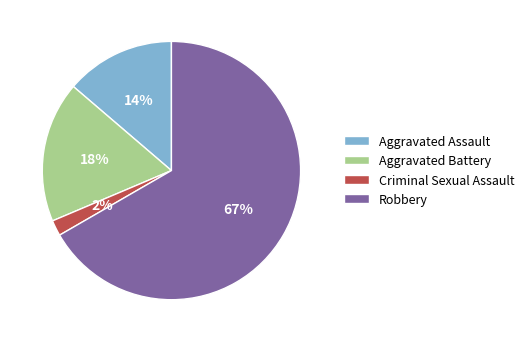

Is it true that Robbery is 67% of the pie?

True